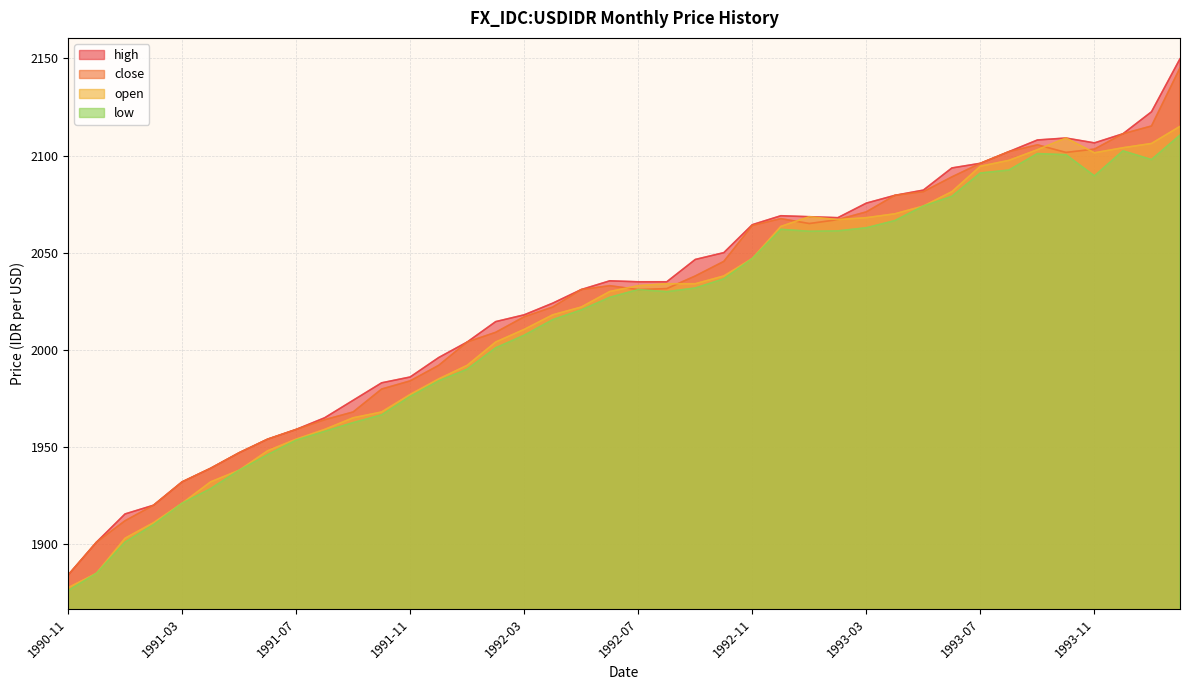

Rank the categories by low value from lowest to highest.

1990-11, 1990-12, 1991-01, 1991-02, 1991-03, 1991-04, 1991-05, 1991-06, 1991-07, 1991-08, 1991-09, 1991-10, 1991-11, 1991-12, 1992-01, 1992-02, 1992-03, 1992-04, 1992-05, 1992-06, 1992-08, 1992-07, 1992-09, 1992-10, 1992-11, 1993-01, 1993-02, 1992-12, 1993-03, 1993-04, 1993-05, 1993-06, 1993-11, 1993-07, 1993-08, 1994-01, 1993-10, 1993-09, 1993-12, 1994-02